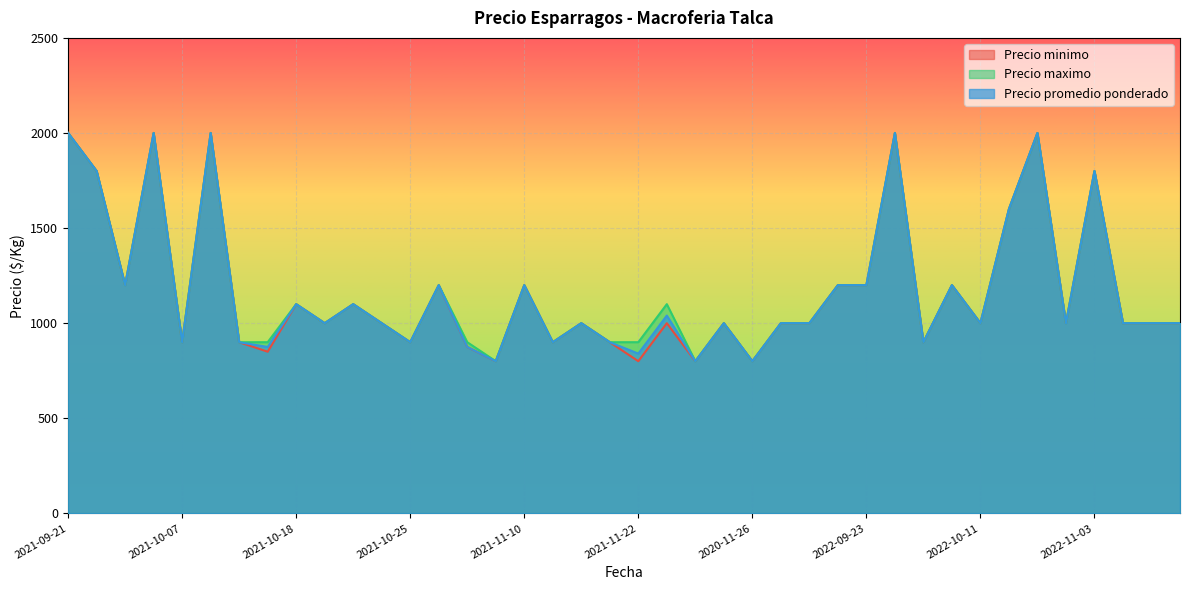

True or false: Precio promedio ponderado has more than 0 interior local peaks.

True